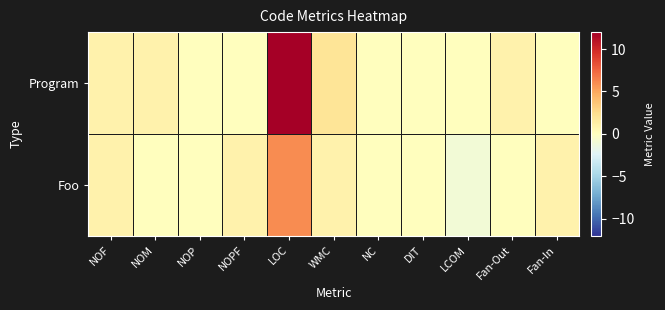

Reading right to left, transcribe all the data shown in this chart.

Foo: Fan-In=1	Fan-Out=0	LCOM=-1	DIT=0	NC=0	WMC=1	LOC=6	NOPF=1	NOP=0	NOM=0	NOF=1
Program: Fan-In=0	Fan-Out=1	LCOM=0	DIT=0	NC=0	WMC=2	LOC=12	NOPF=0	NOP=0	NOM=1	NOF=1